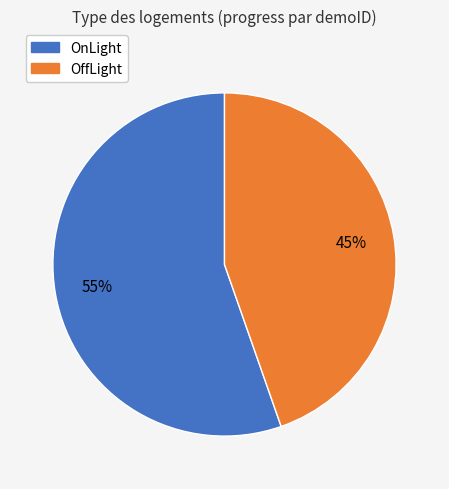

How many segments does this pie chart have?

2